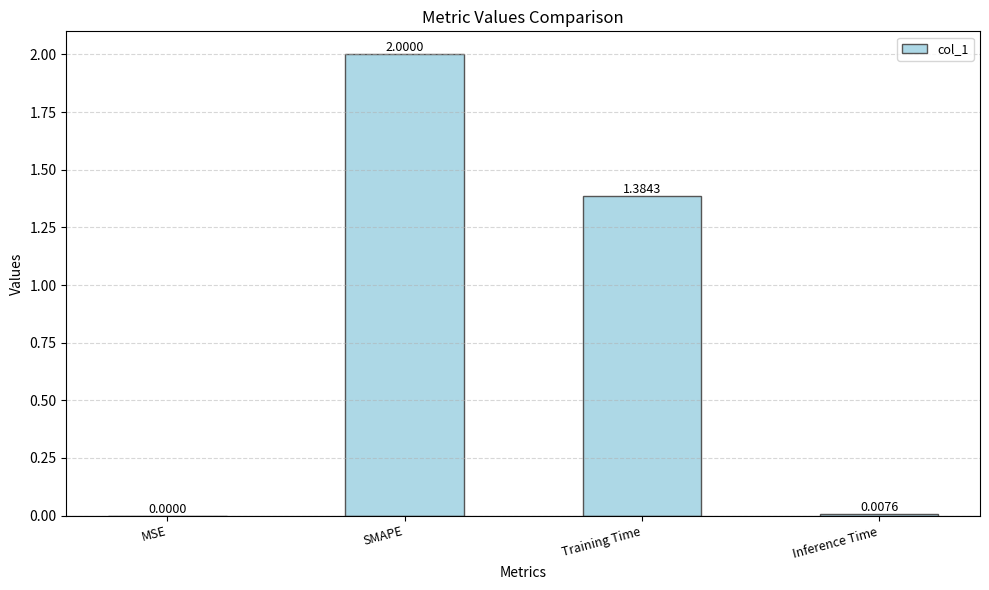

Where does the data first go above 1?

SMAPE